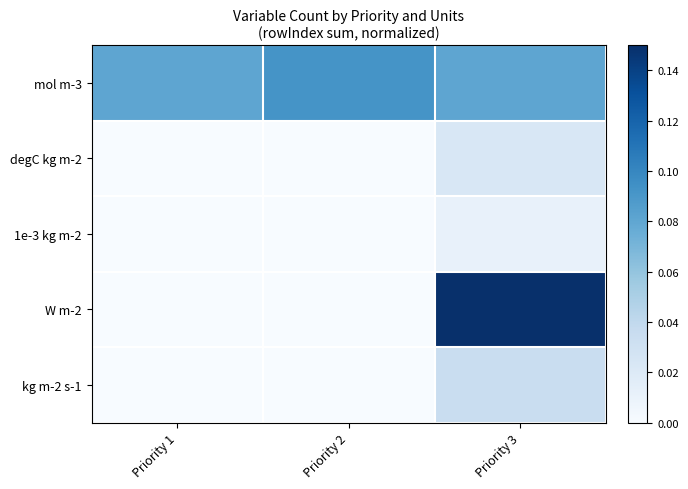

Reading right to left, transcribe all the data shown in this chart.

mol m-3: Priority 3=0.1	Priority 2=0.1	Priority 1=0.1
degC kg m-2: Priority 3=0.0	Priority 2=0.0	Priority 1=0.0
1e-3 kg m-2: Priority 3=0.0	Priority 2=0.0	Priority 1=0.0
W m-2: Priority 3=0.1	Priority 2=0.0	Priority 1=0.0
kg m-2 s-1: Priority 3=0.0	Priority 2=0.0	Priority 1=0.0